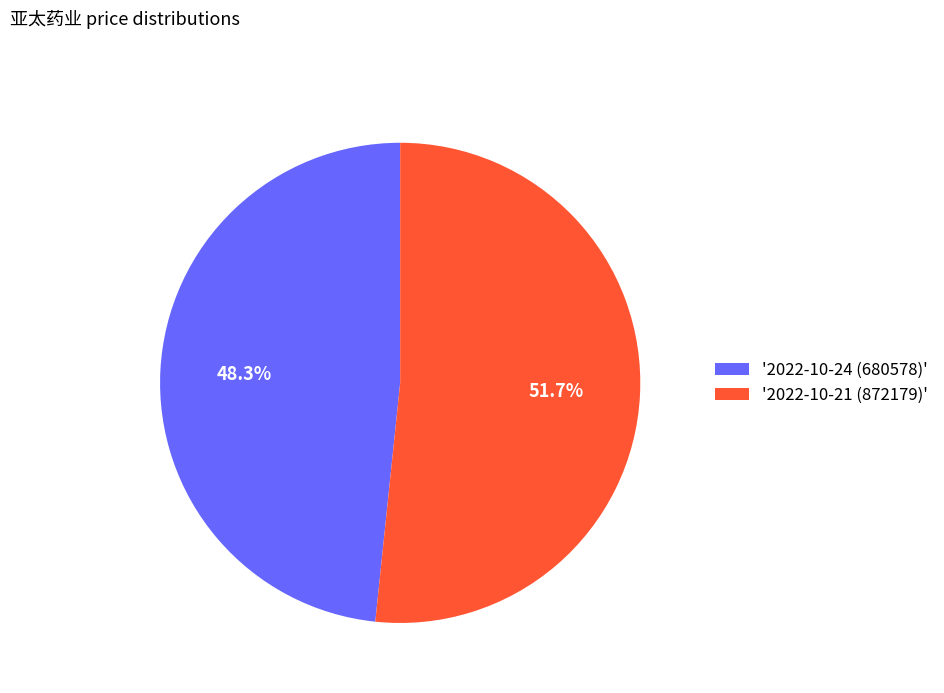

Which category accounts for the majority?

'2022-10-21 (872179)'